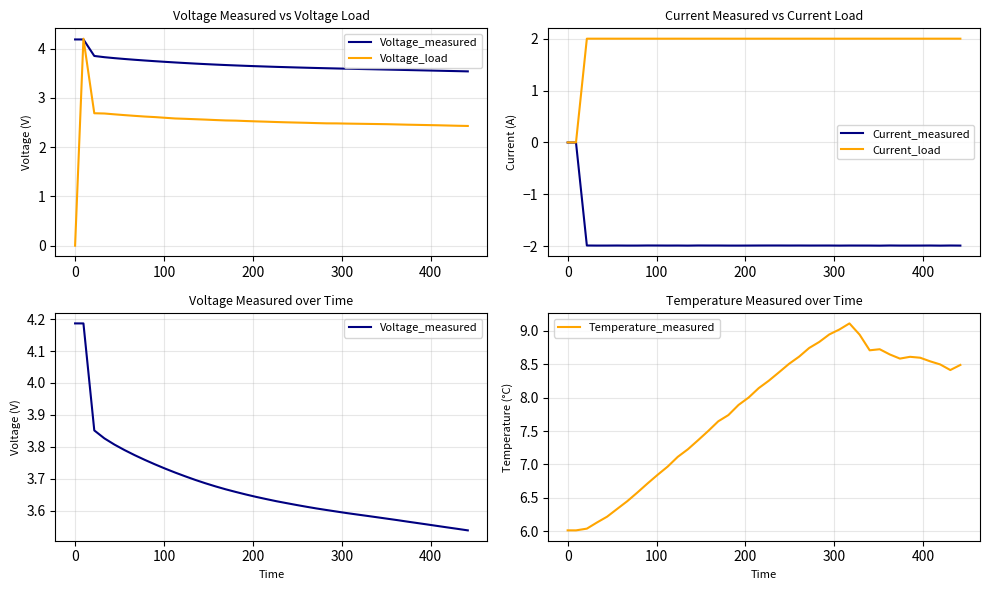

What is the difference between the second highest and second lowest values in the Voltage_measured series?

0.6